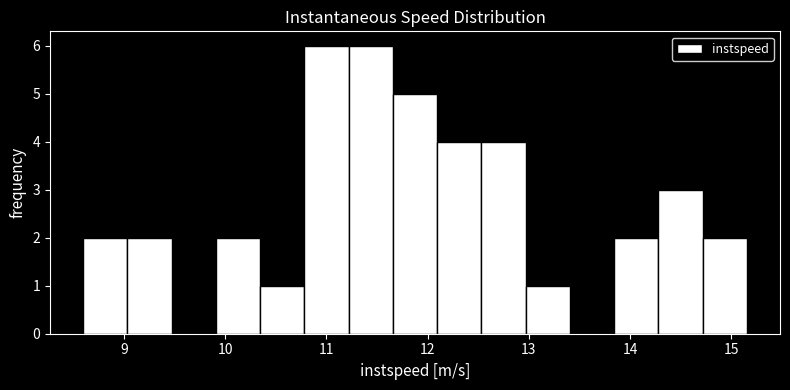

What is the height of the bar covering 12.1 to 12.5 on the x-axis? Neither the bar edges nor the heights are printed on the chart, so give them approximately, as read against the axes.

4